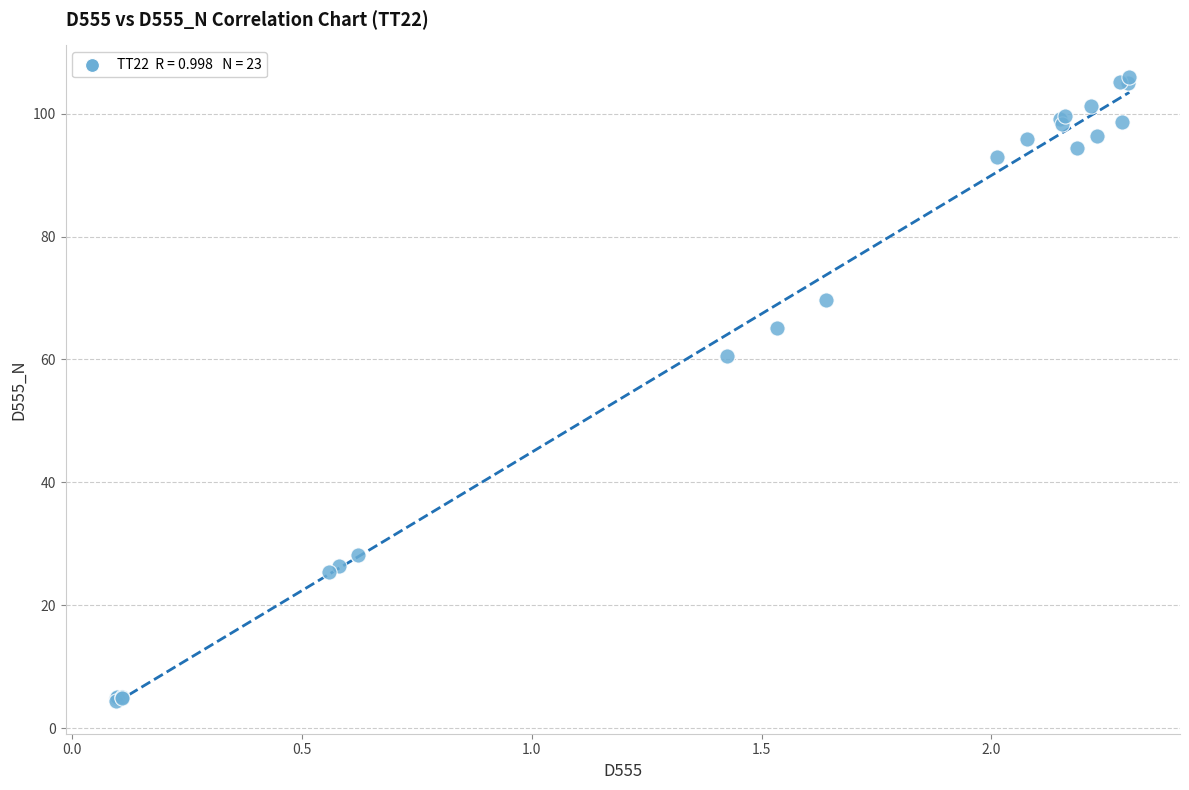

What Y value in the scatter plot is closest to 55?

60.5